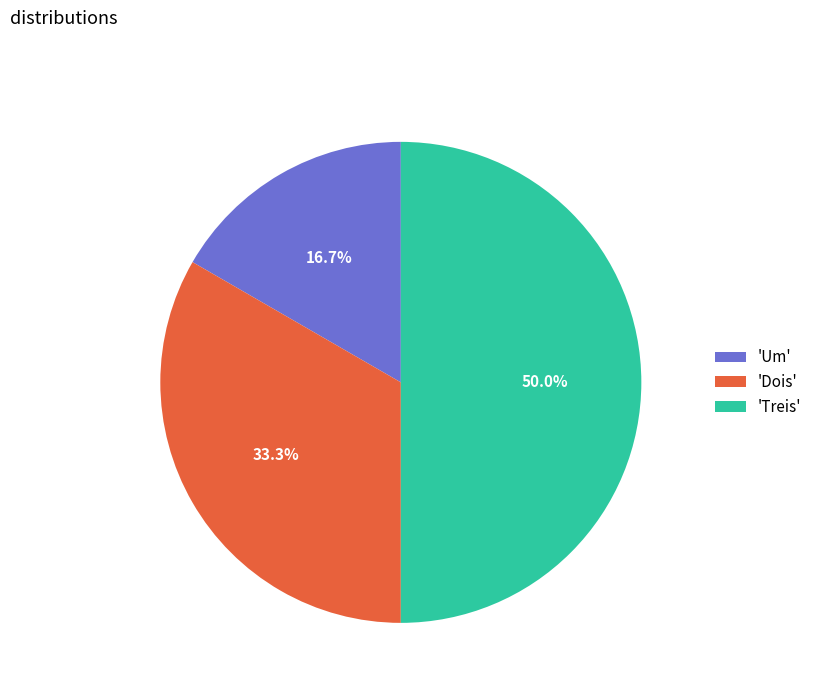

What portion of the pie excludes 'Um'?

83.3%